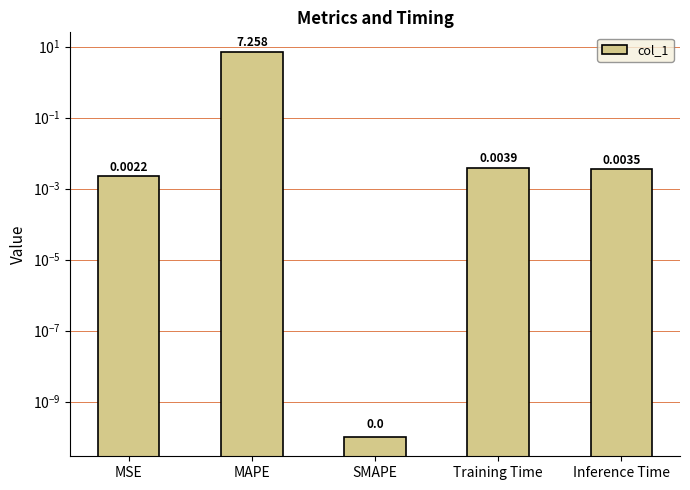

Are the bars horizontal?

No